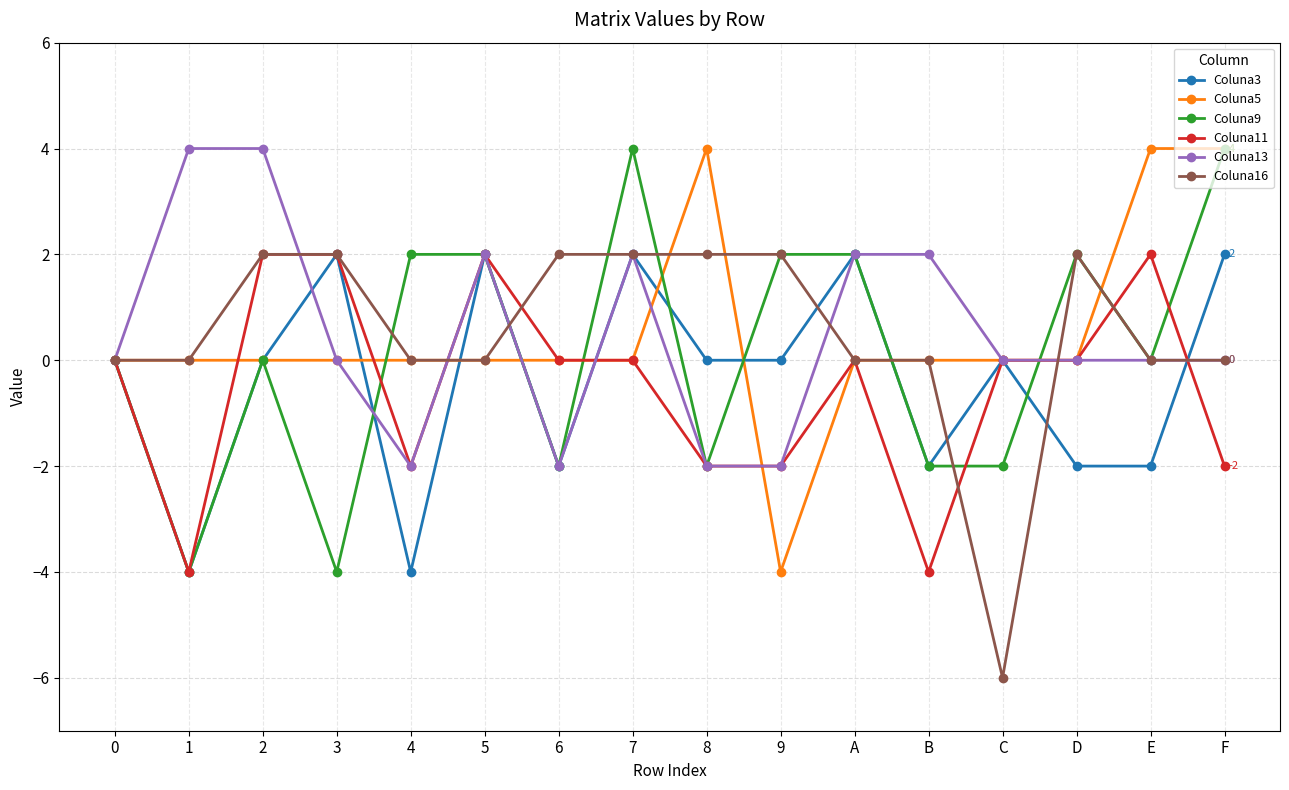

What is the value of the Coluna9 point at the 14th from the left?

2